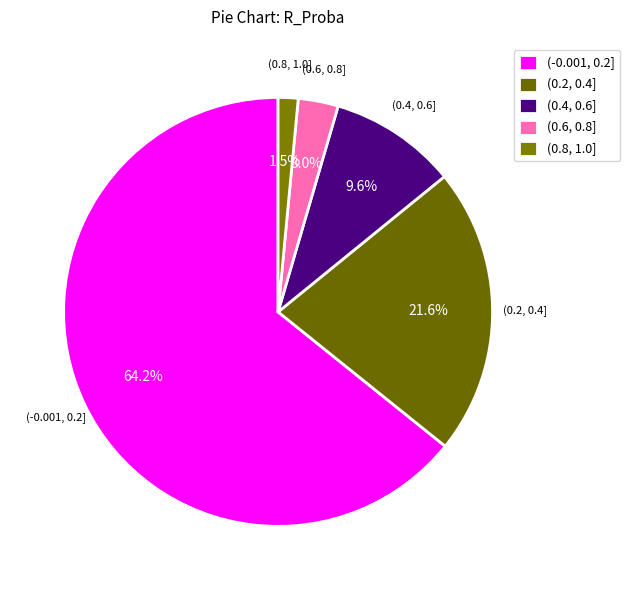

Which slice is the largest?

(-0.001, 0.2]